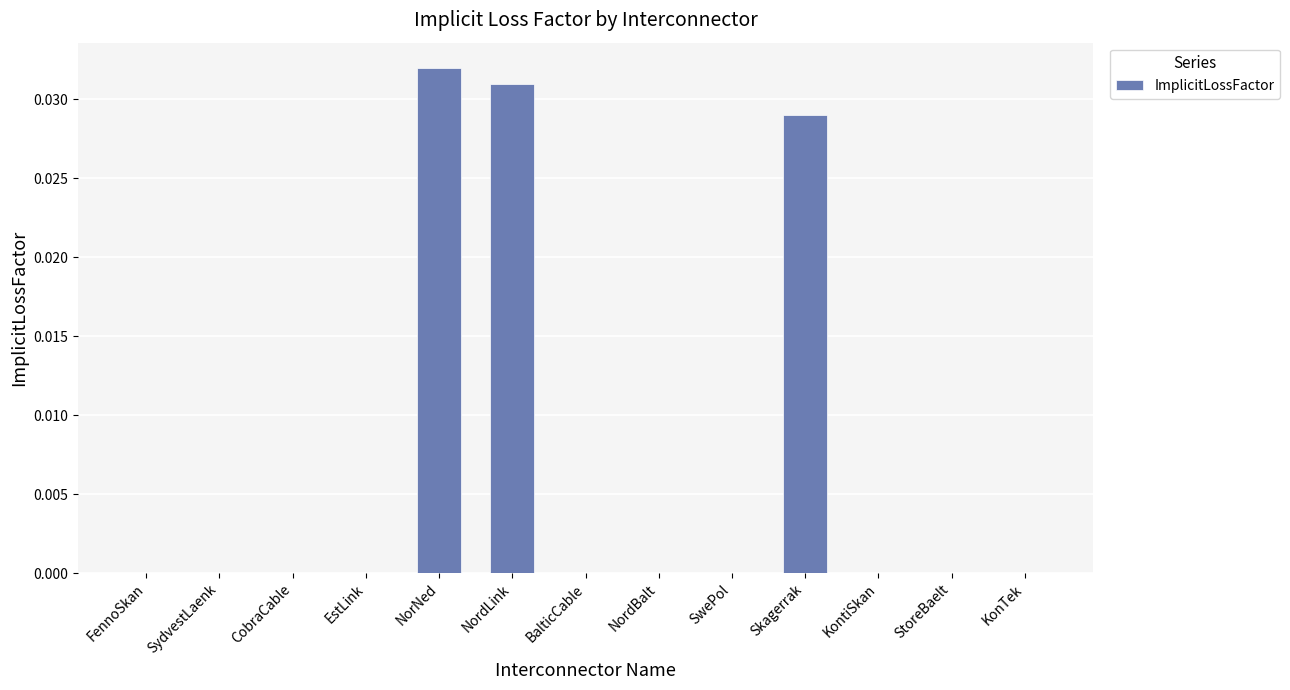

What is the sum of all values?

0.1